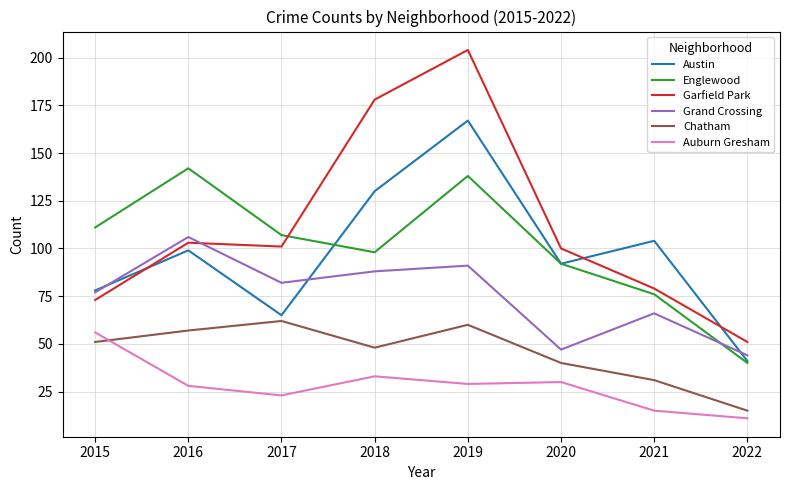

What is the highest value of the Auburn Gresham series?

56